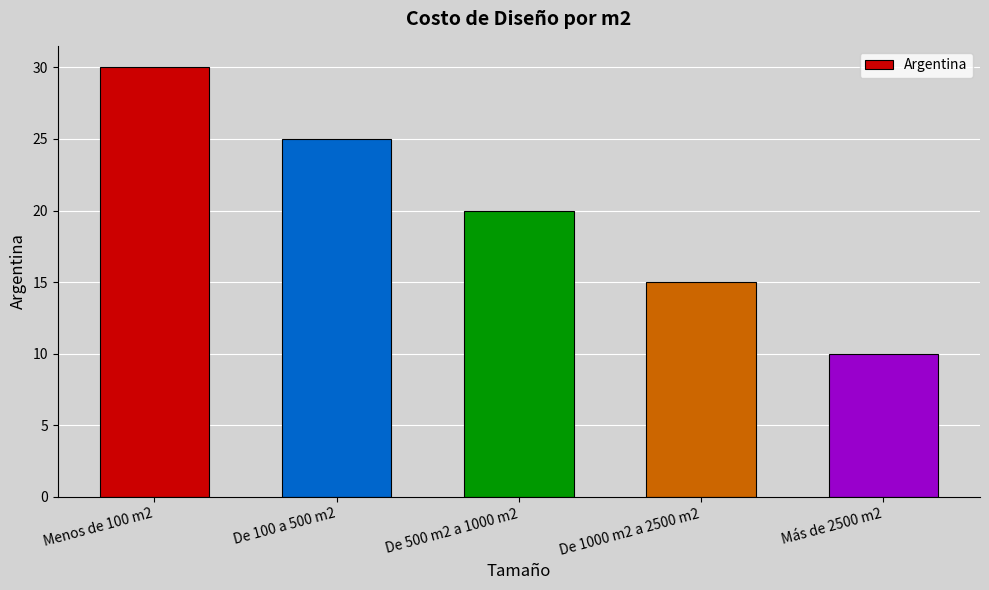

Reading left to right, what are all the values shown in this chart?

30	25	20	15	10